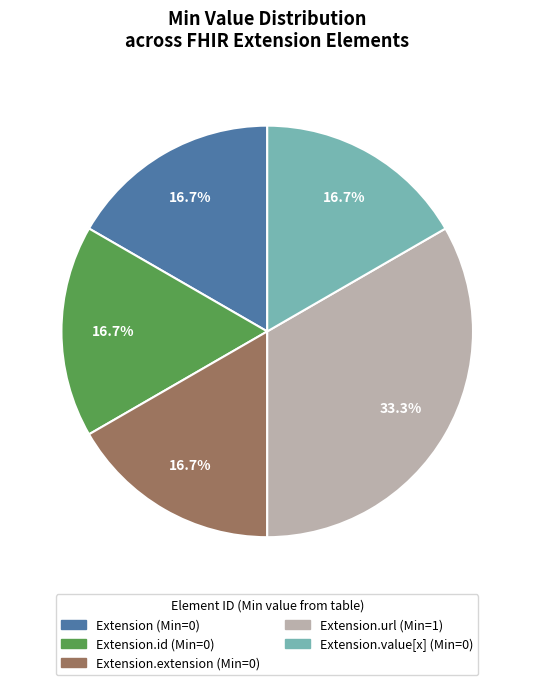

Is there a majority slice in this chart?

No